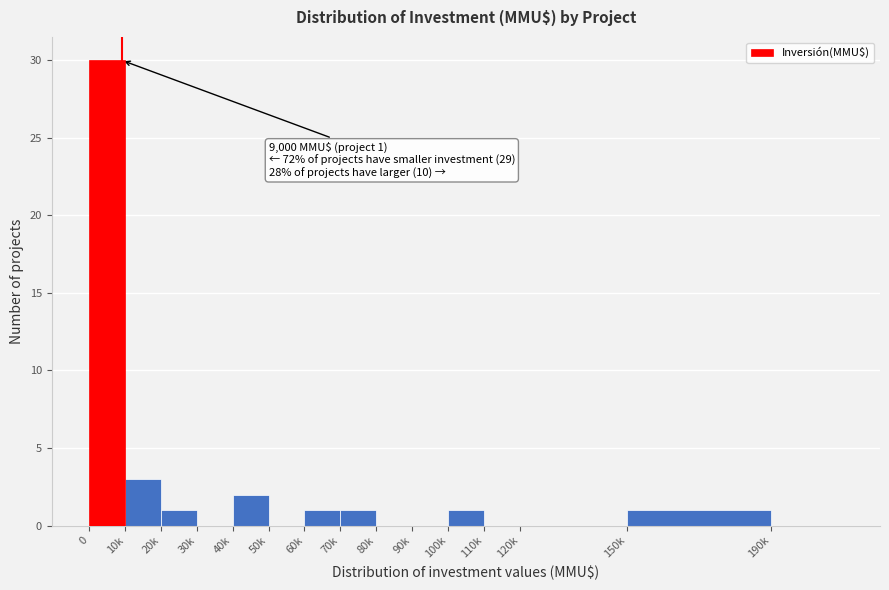

Reading left to right, extract all data points from this chart.

0=30	10k=3	20k=1	30k=0	40k=2	50k=0	60k=1	70k=1	80k=0	90k=0	100k=1	110k=0	120k=0	150k=1	190k=0